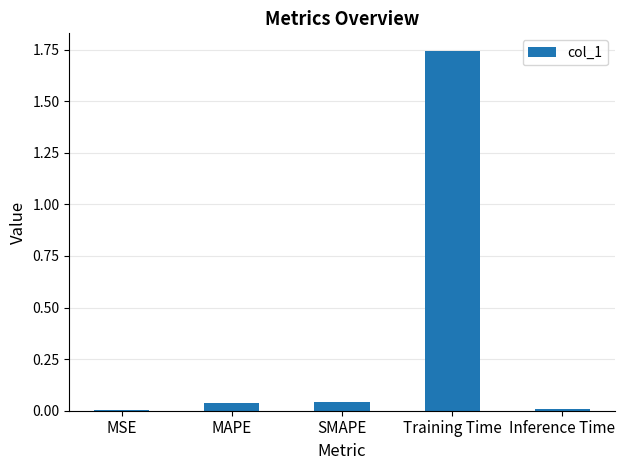

What is the sum of all values?

1.8